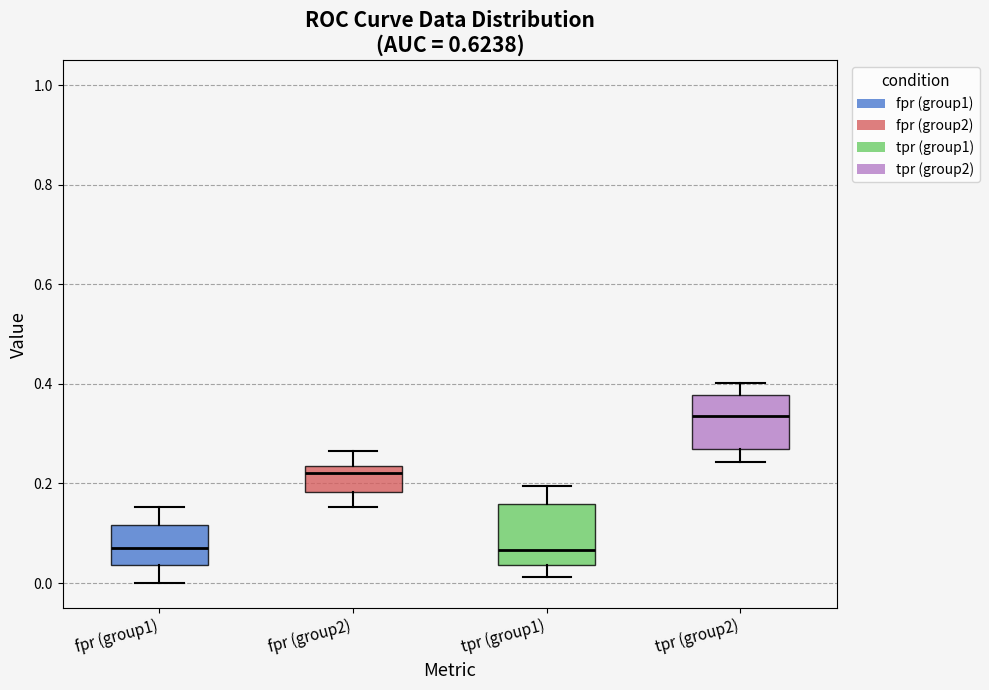

Reading left to right, read every box against the y-axis: the position of its median line, the range the box covers, and the ends of its whiskers. The values are not printed on the chart, so give them approximately, as read against the axis.

fpr (group1): median 0.06, box 0.04 to 0.12, whiskers 0.00 to 0.16
fpr (group2): median 0.22, box 0.18 to 0.24, whiskers 0.16 to 0.26
tpr (group1): median 0.06, box 0.04 to 0.16, whiskers 0.02 to 0.20
tpr (group2): median 0.34, box 0.26 to 0.38, whiskers 0.24 to 0.40